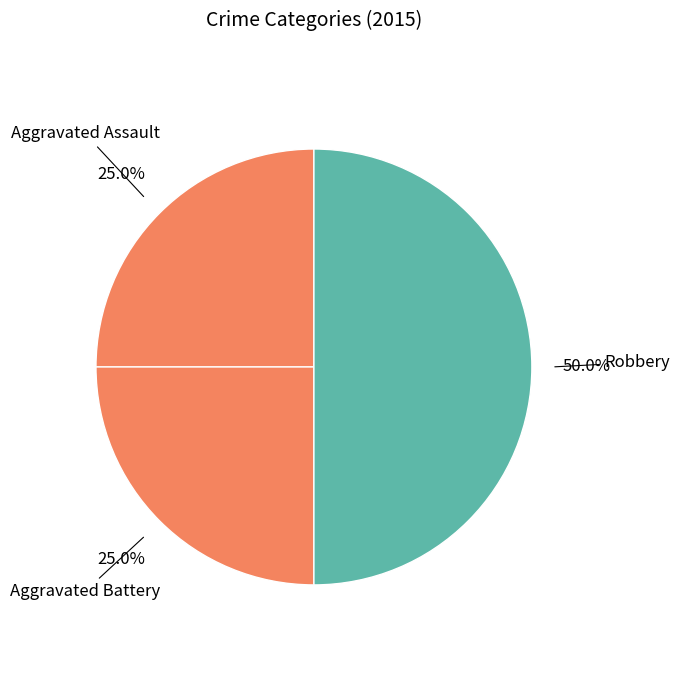

Which category has the biggest portion of the pie?

Robbery